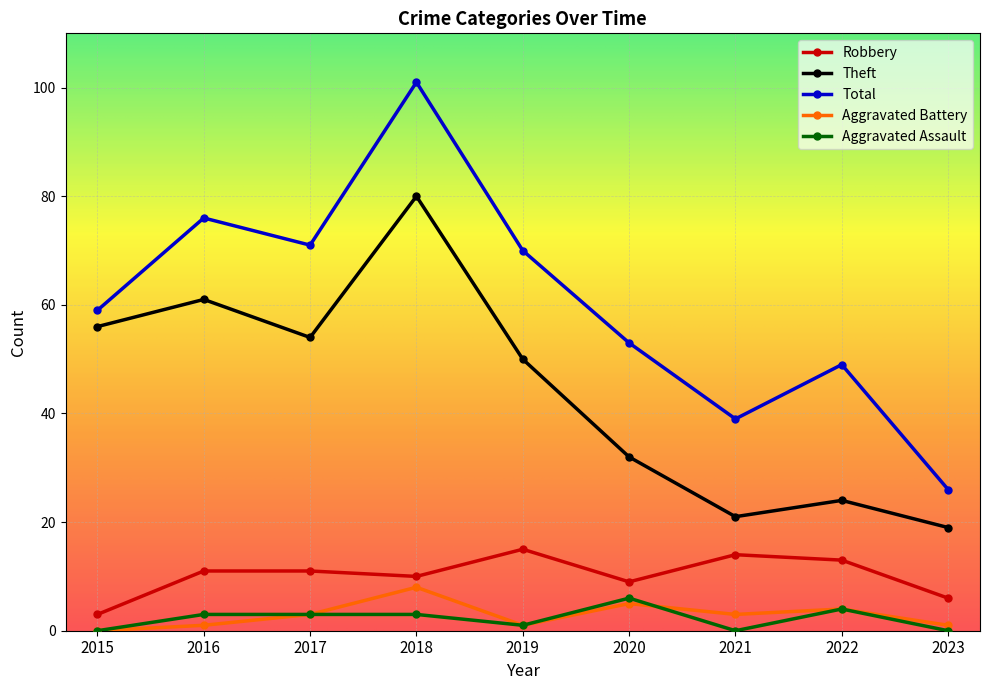

Where is the first local minimum for Total?

2017